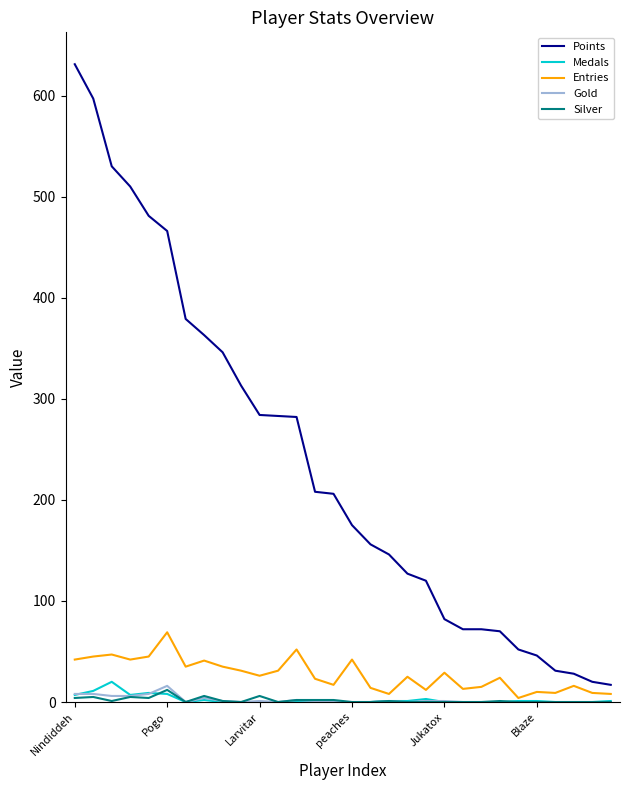

Which series has the largest range (max minus min)?

Points